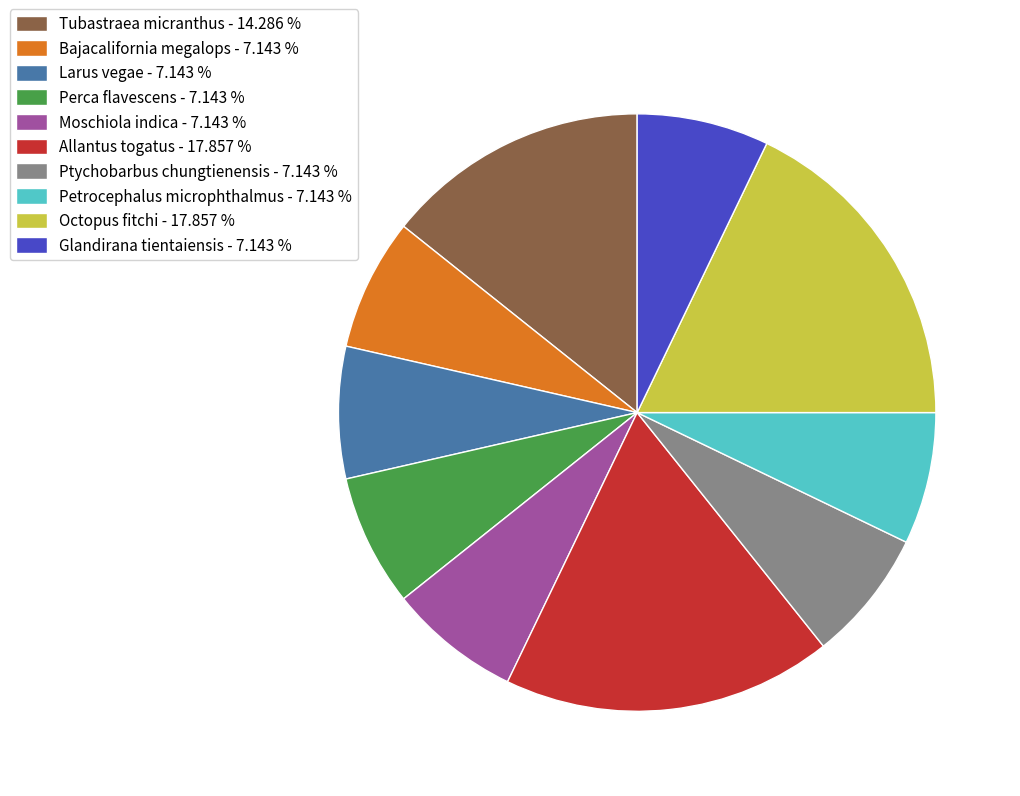

Is the sum of Allantus togatus - 17.857 % and Larus vegae - 7.143 % greater than half?

No